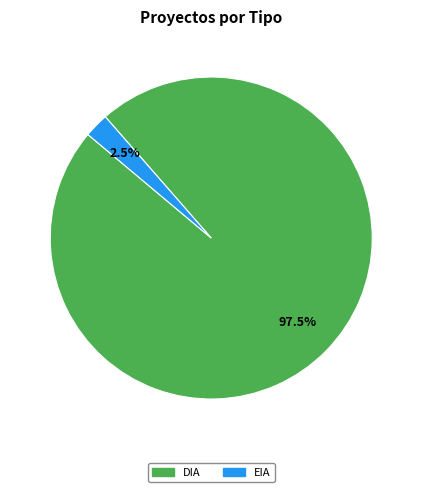

To the nearest percent, what is the combined percentage of DIA and EIA?

100%